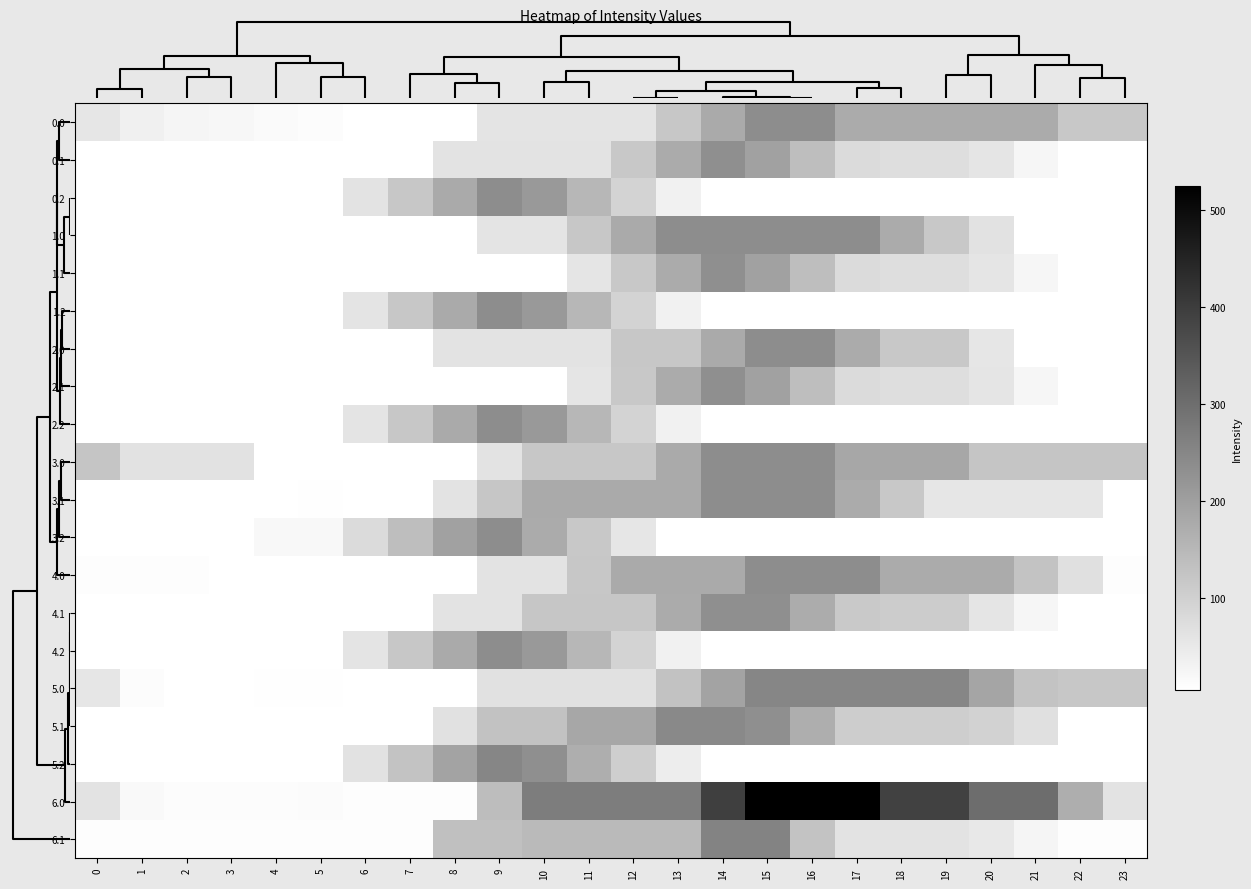

How many data points does each series have?

24